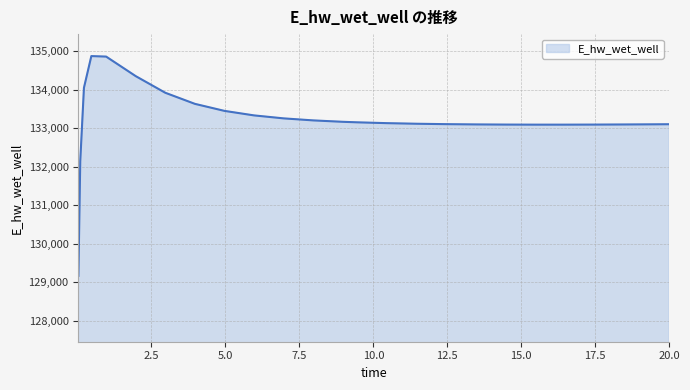

How many values exceed 133133?

13